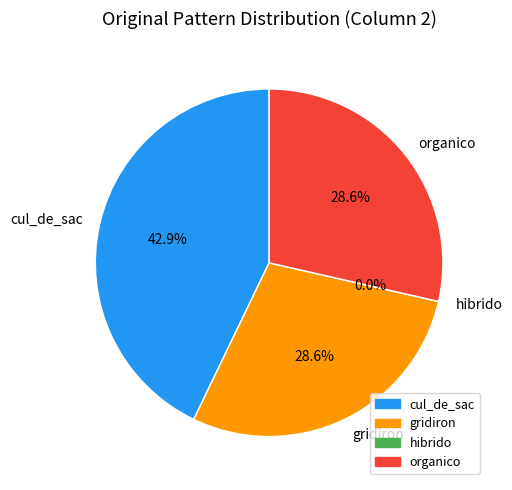

What percentage do organico and cul_de_sac together represent?

71.4%